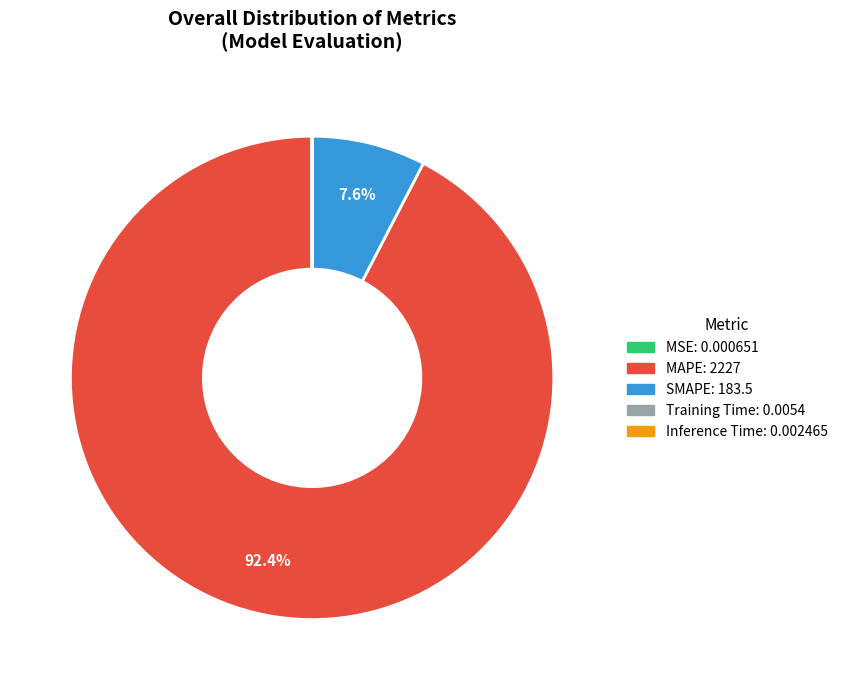

Is there a majority slice in this chart?

Yes